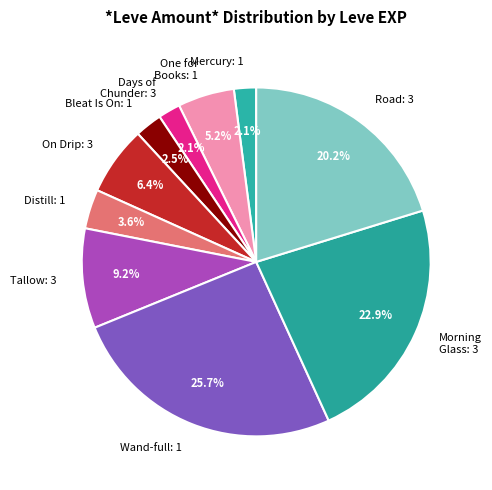

Is Tallow: 3 the majority of the pie?

No